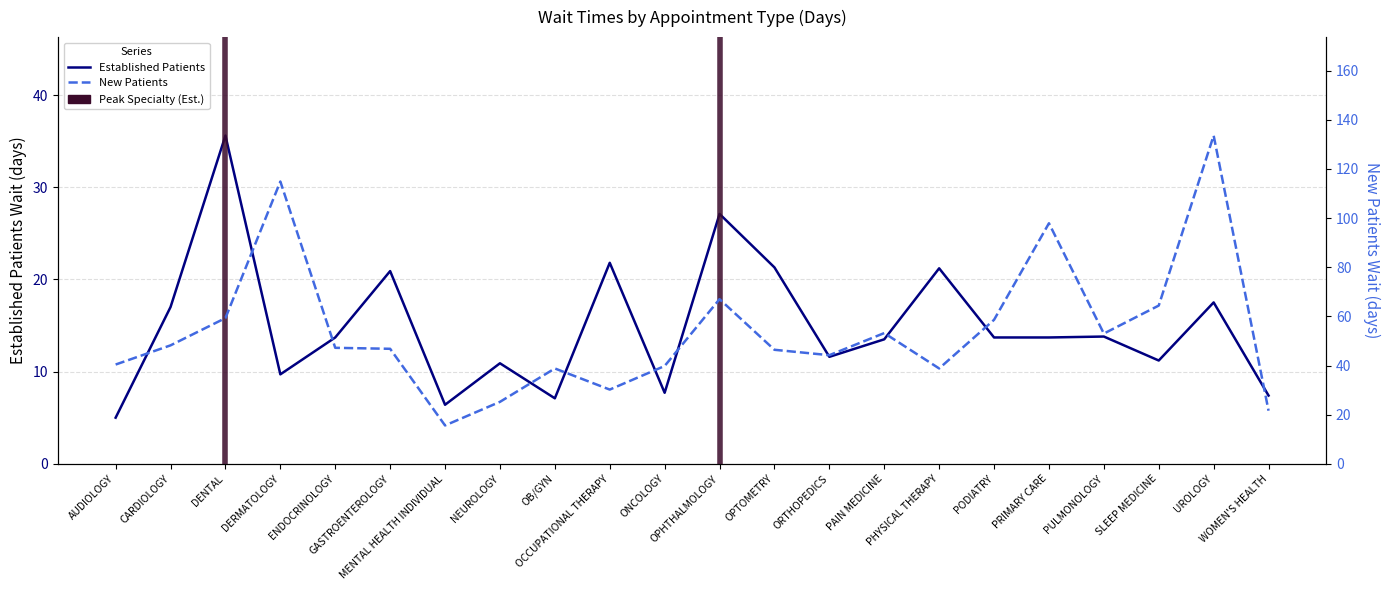

Rank the series by their maximum value, from highest to lowest.

New Patients, Established Patients